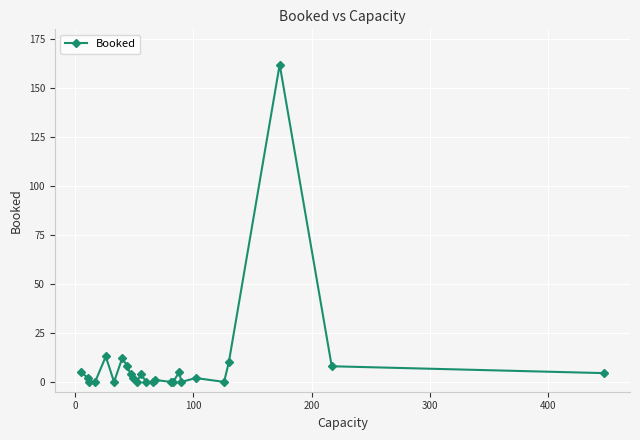

What is the difference between the second highest and second lowest values?

13.0